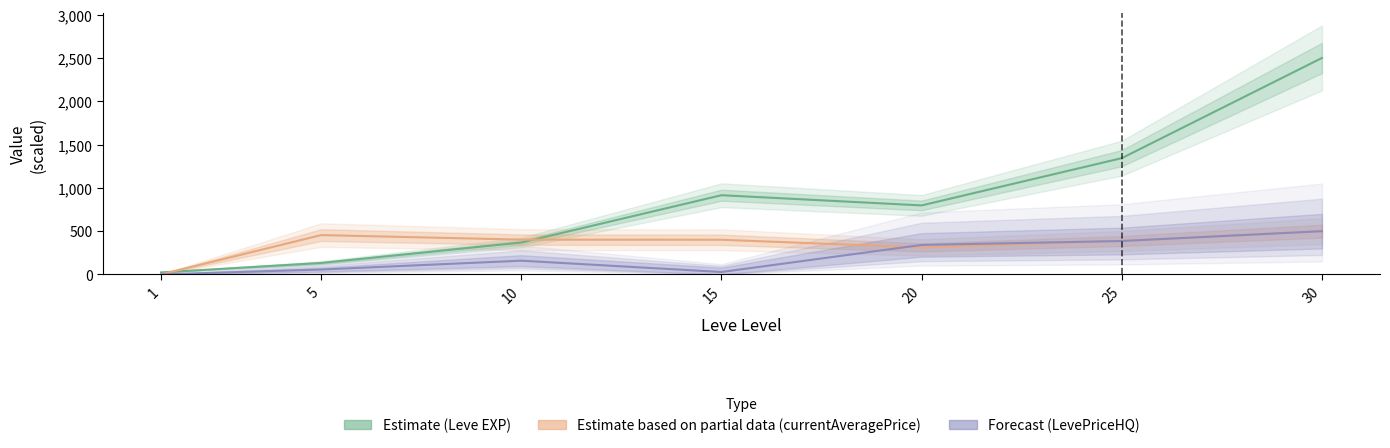

True or false: Forecast (LevePriceHQ) has a value of 280.7 at 30.

False